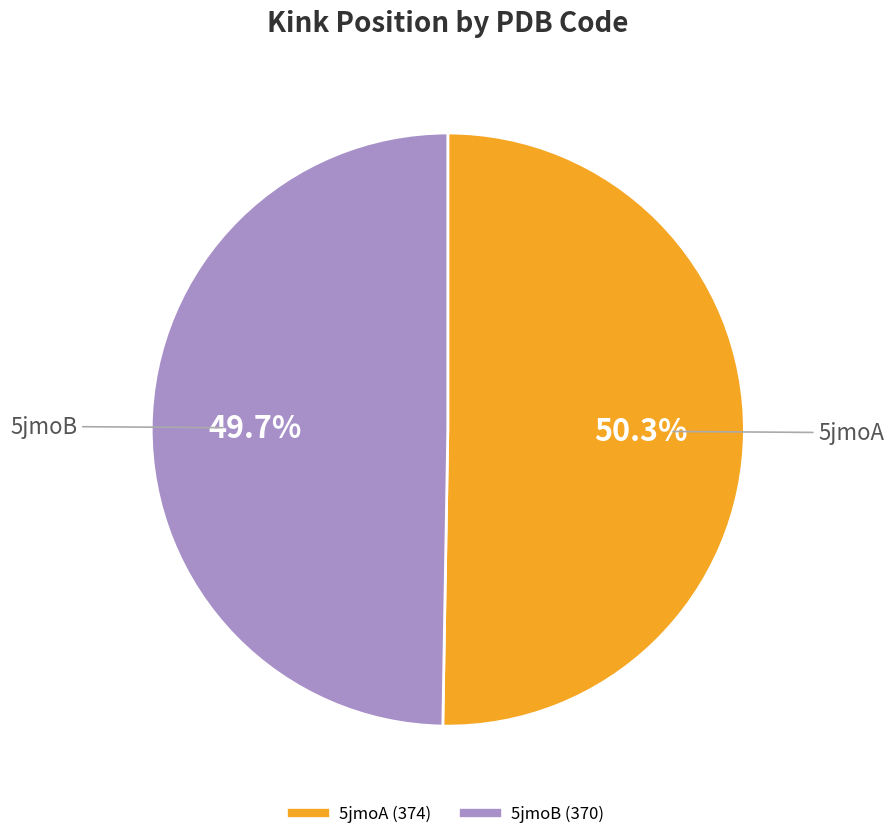

To the nearest percent, what portion does 5jmoB represent?

50%